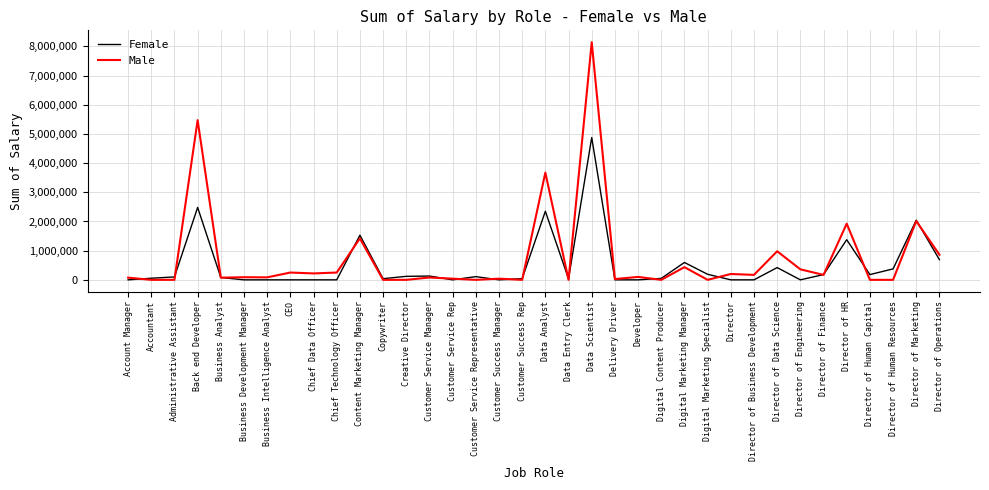

Where does the Male series first go above 90000?

Back end Developer